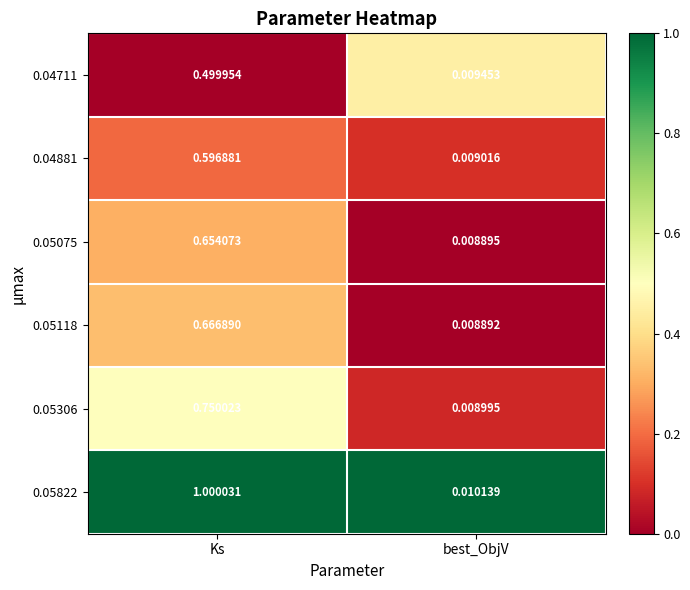

At which category does the chart reach its peak across all series?

Ks